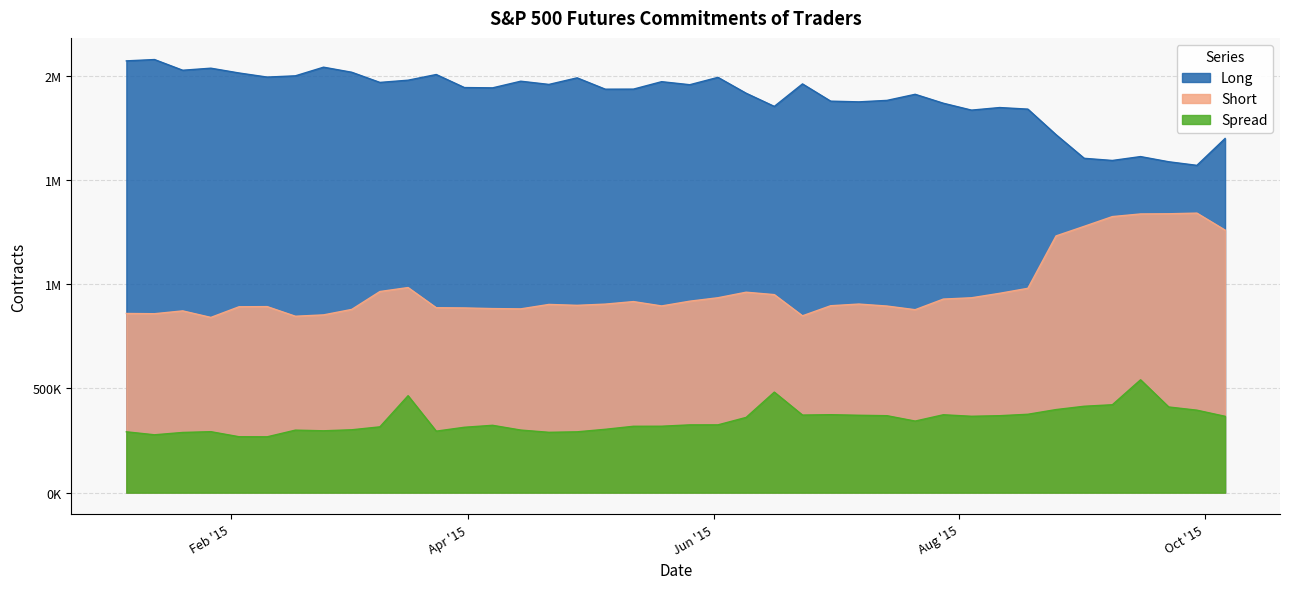

Between 2015-03-31 and 2015-05-12, which series saw the biggest shift?

Short